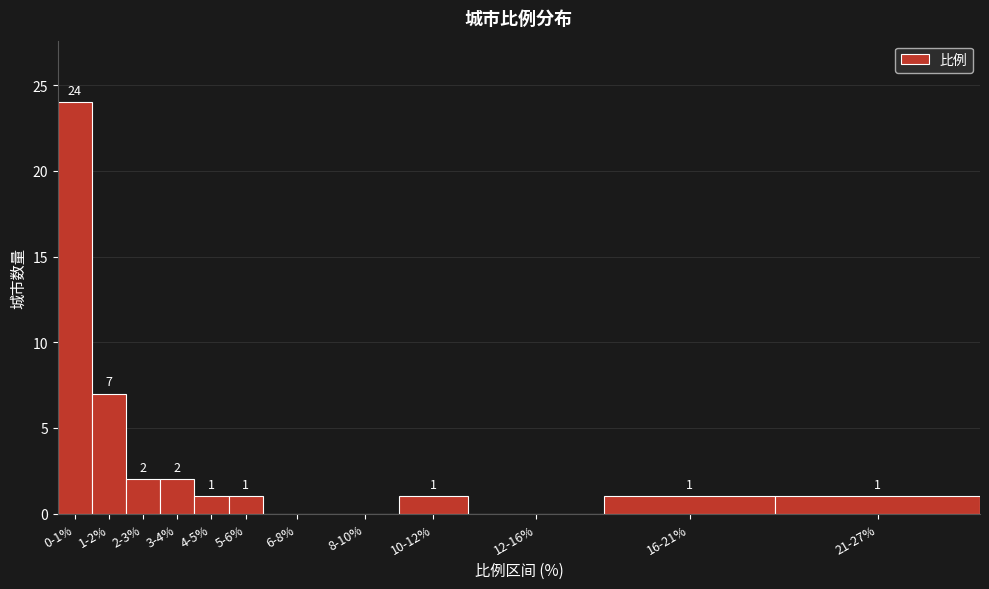

Reading left to right, transcribe all the data shown in this chart.

0-1%=24	1-2%=7	2-3%=2	3-4%=2	4-5%=1	5-6%=1	6-8%=0	8-10%=0	10-12%=1	12-16%=0	16-21%=1	21-27%=1